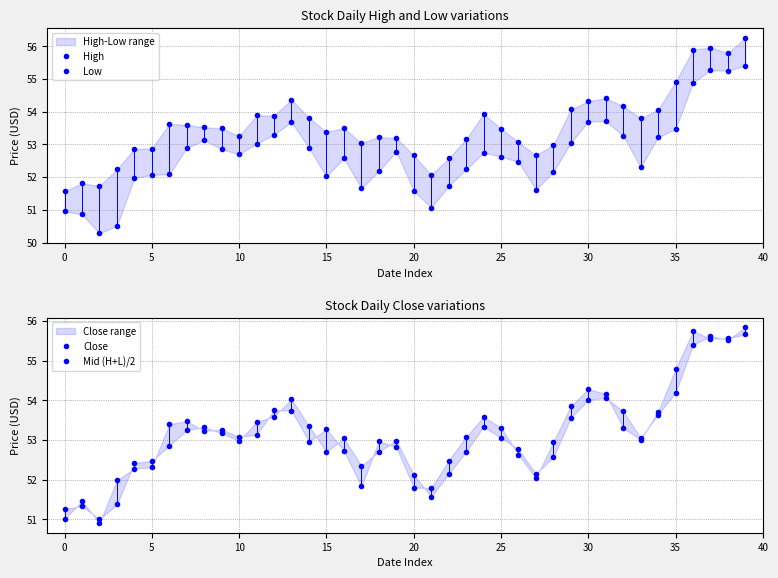

Which series ends up on top after the final intersection of Close and Mid (H+L)/2?

Mid (H+L)/2